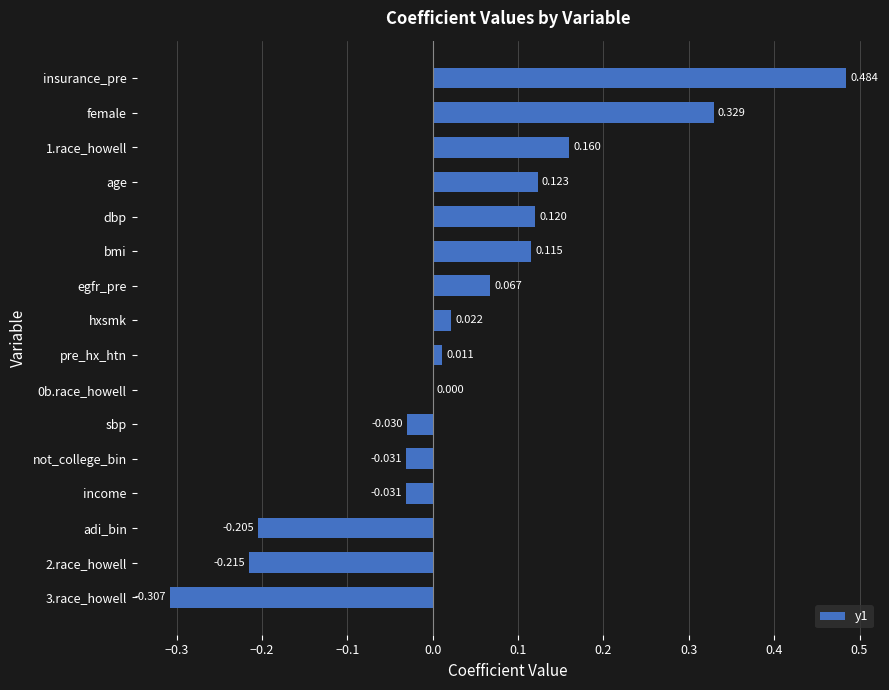

Which has a higher value, insurance_pre or not_college_bin?

insurance_pre